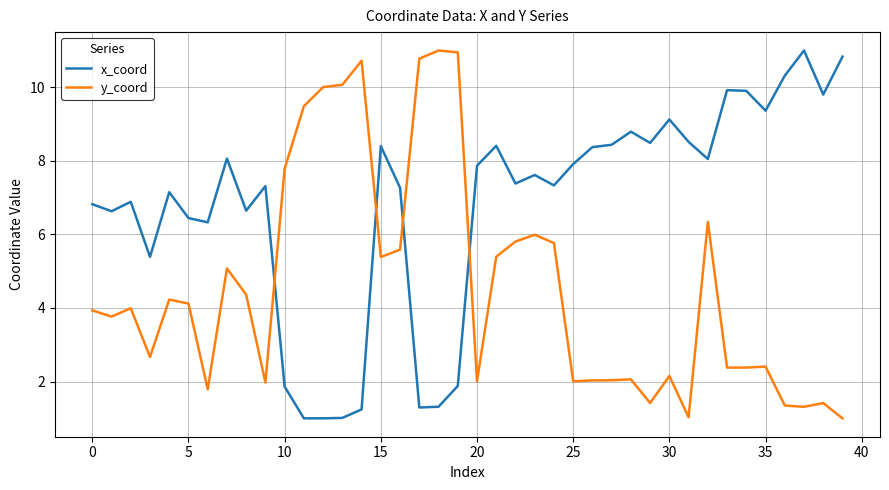

What is the minimum value shown in the chart?

1.0